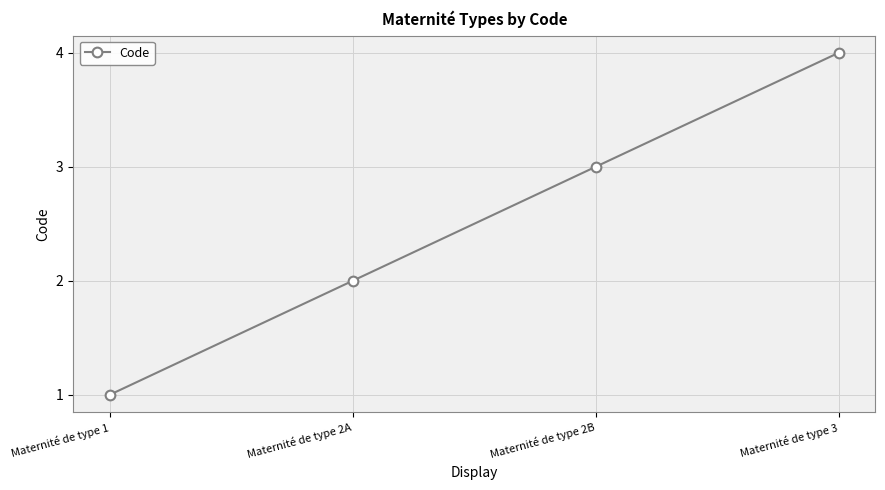

Reading left to right, transcribe all the data shown in this chart.

1	2	3	4